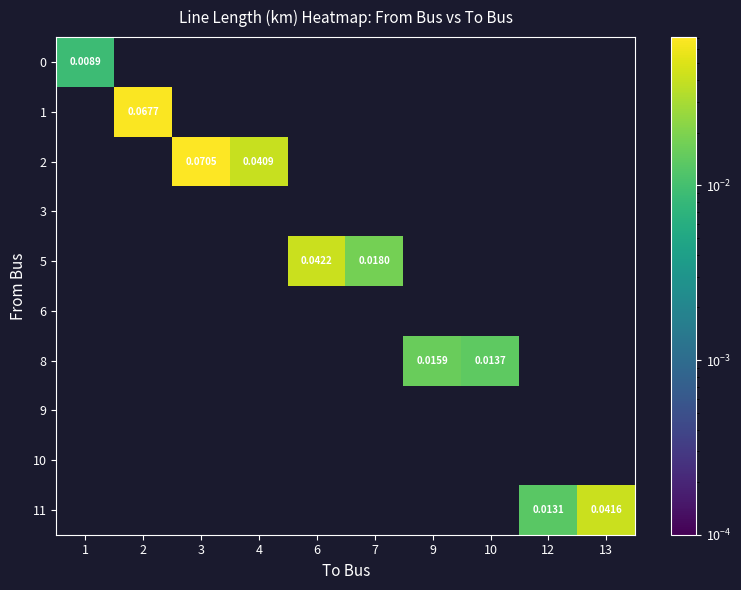

Between 3 and 12, which is larger?

3